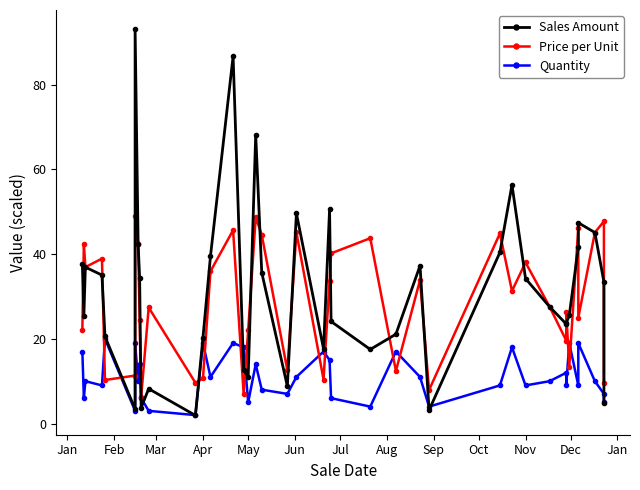

What is the value of the Quantity point at the 30th from the left?

18.0